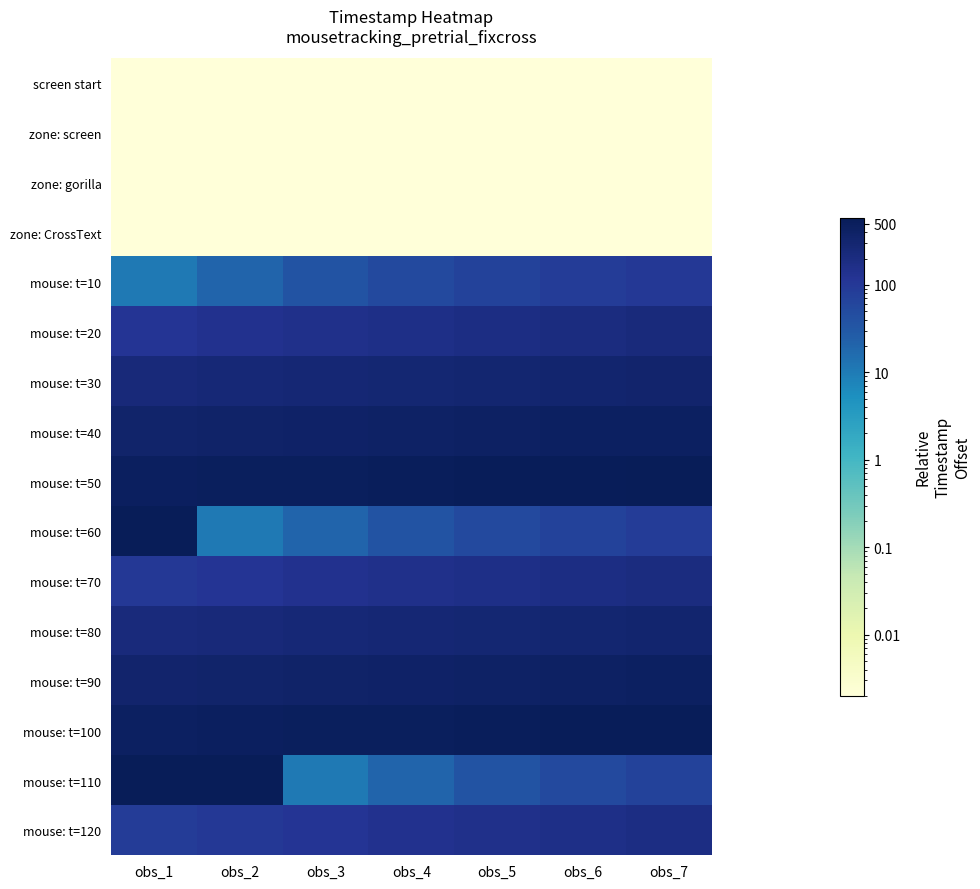

At which category is the sum across all series the highest?

obs_1